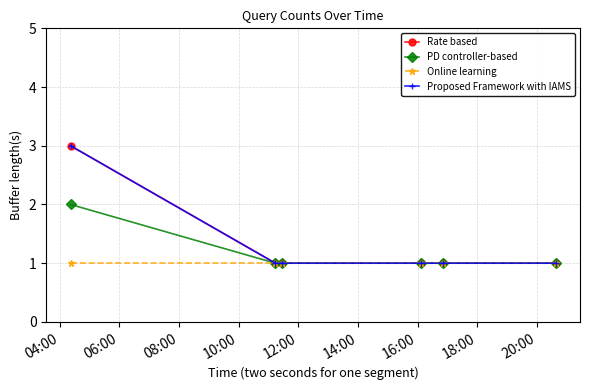

Is this an area chart (filled region under the line)?

No